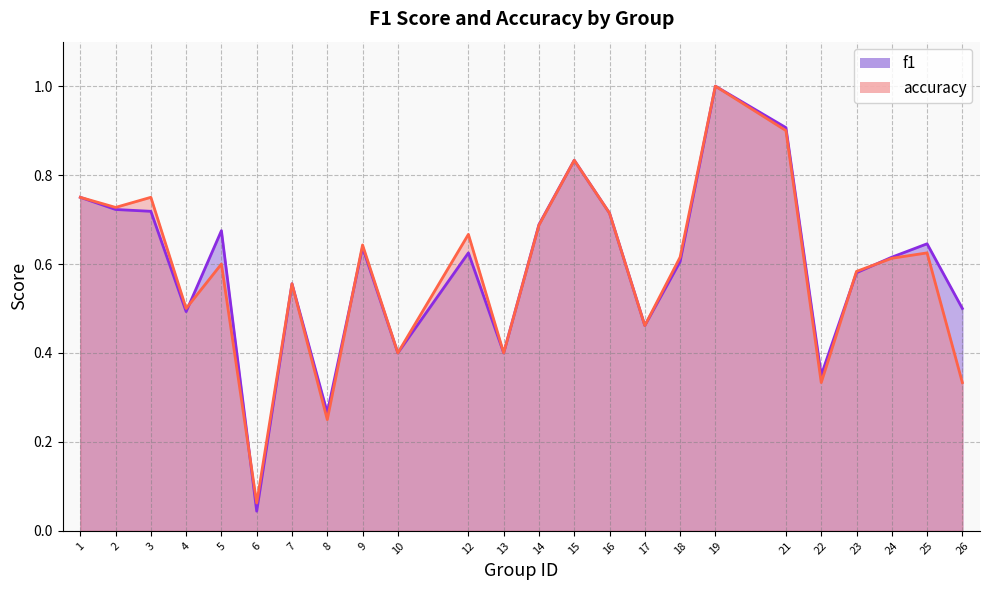

Reading left to right, transcribe all the data shown in this chart.

f1: 1=0.8	2=0.7	3=0.7	4=0.5	5=0.7	6=0.0	7=0.6	8=0.3	9=0.6	10=0.4	12=0.6	13=0.4	14=0.7	15=0.8	16=0.7	17=0.5	18=0.6	19=1.0	21=0.9	22=0.4	23=0.6	24=0.6	25=0.6	26=0.5
accuracy: 1=0.8	2=0.7	3=0.8	4=0.5	5=0.6	6=0.1	7=0.6	8=0.2	9=0.6	10=0.4	12=0.7	13=0.4	14=0.7	15=0.8	16=0.7	17=0.5	18=0.6	19=1.0	21=0.9	22=0.3	23=0.6	24=0.6	25=0.6	26=0.3